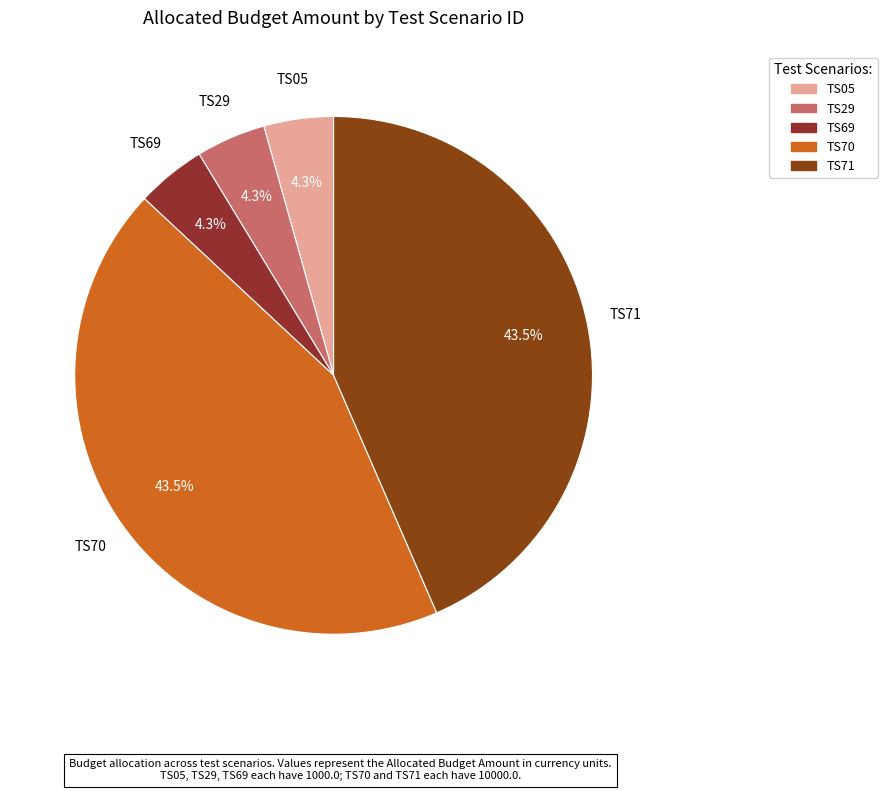

Is it true that TS69 is 4% of the pie?

True